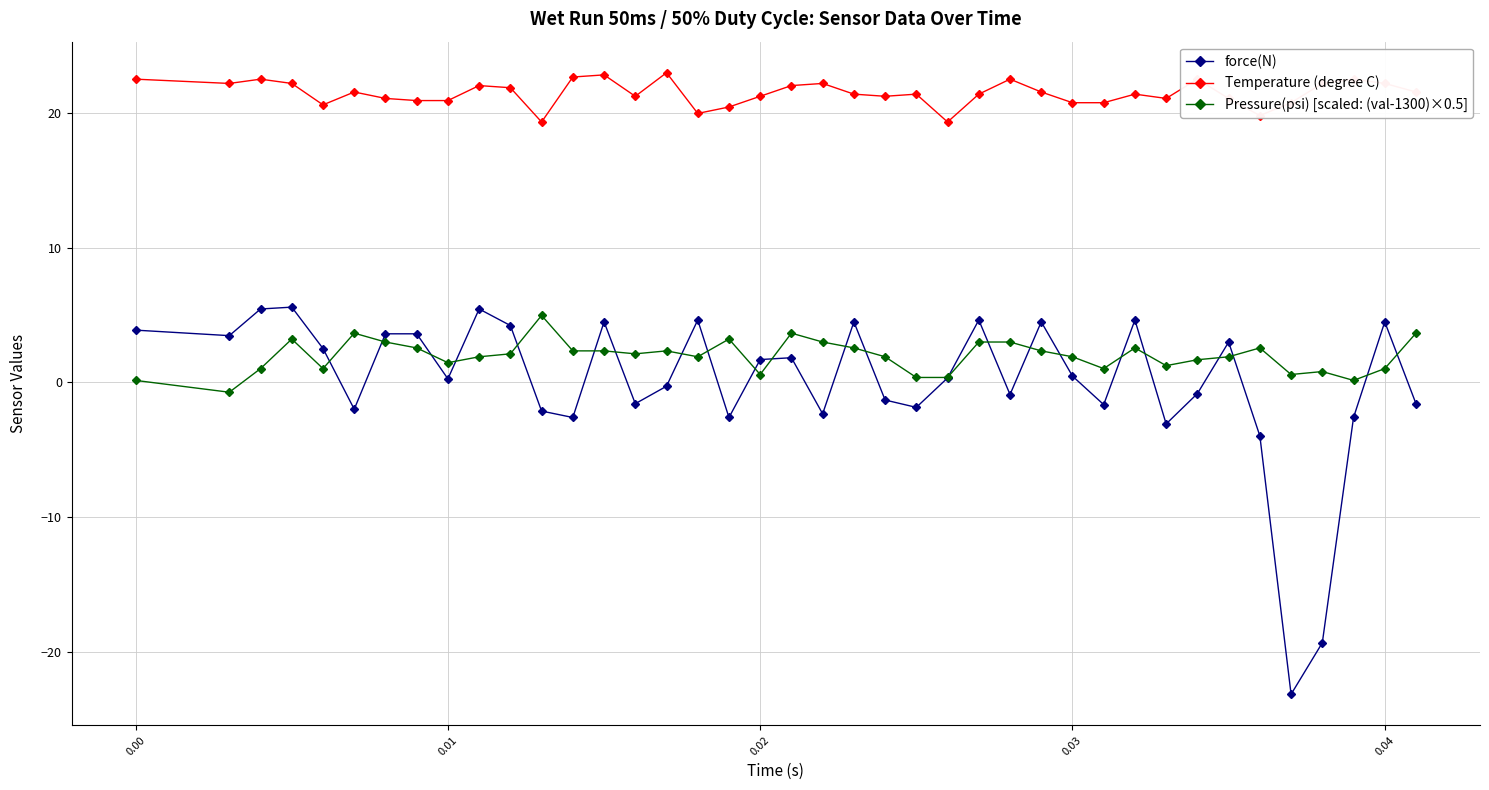

How many distinct data groups are displayed?

3